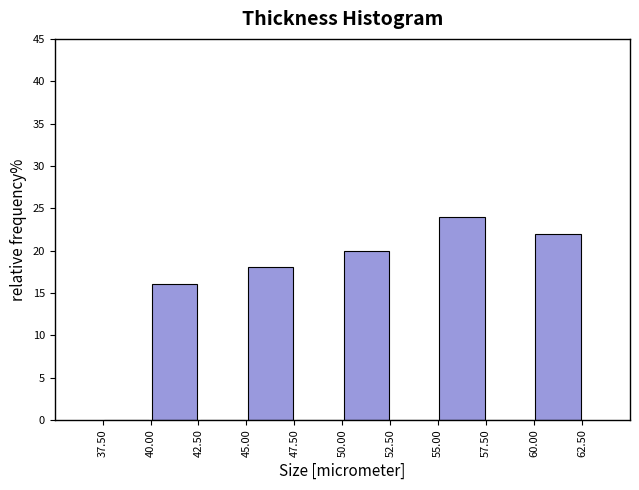

Reading left to right, transcribe this chart: for each bar, give the range it covers on the x-axis and its height. The values are not printed on the chart, so give them approximately, as read against the axis.

37.50 to 40.00: 0
40.00 to 42.50: 16
42.50 to 45.00: 0
45.00 to 47.50: 18
47.50 to 50.00: 0
50.00 to 52.50: 20
52.50 to 55.00: 0
55.00 to 57.50: 24
57.50 to 60.00: 0
60.00 to 62.50: 22